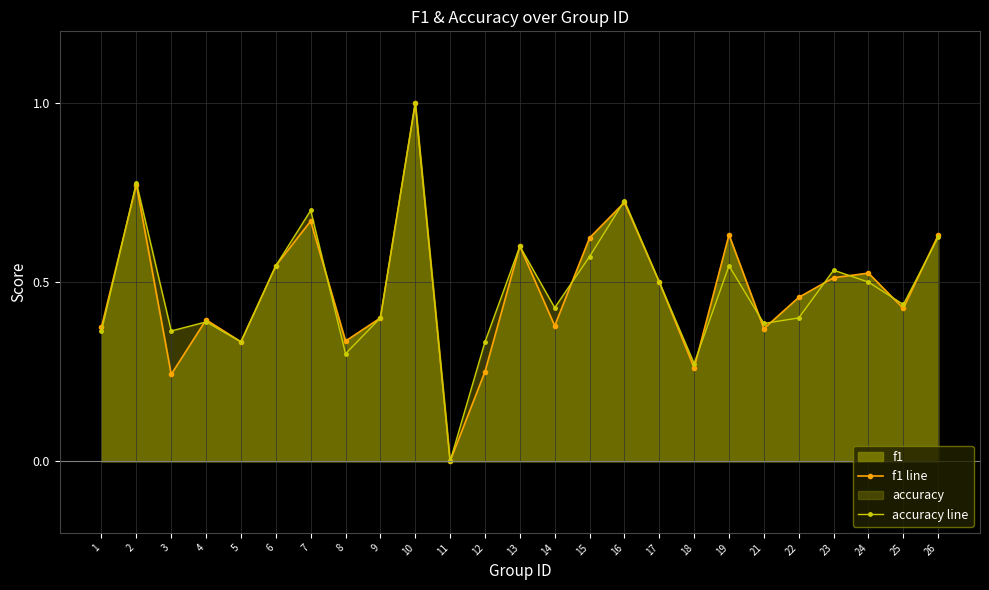

Where is the first local maximum for f1 line?

2